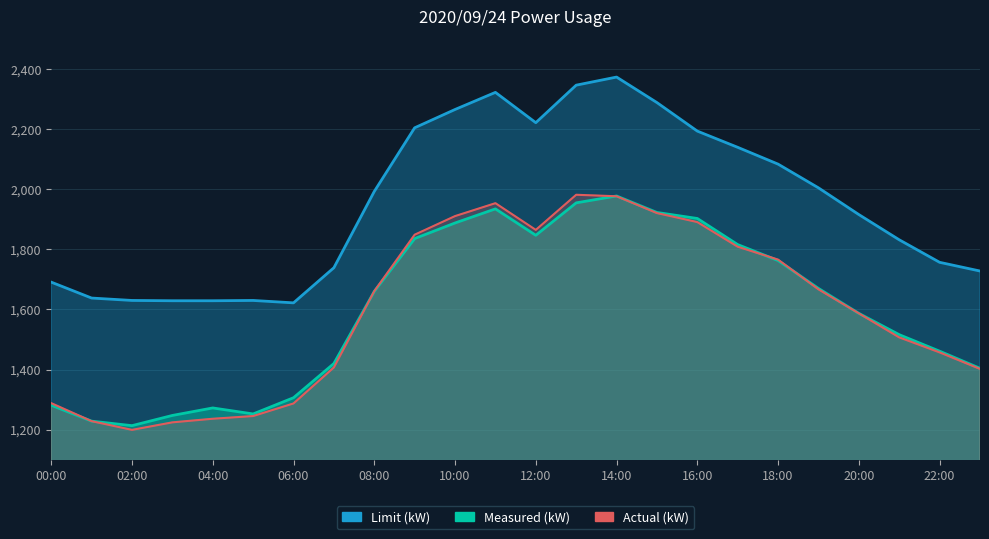

How many data points in Actual (kW) are above 1661?

11